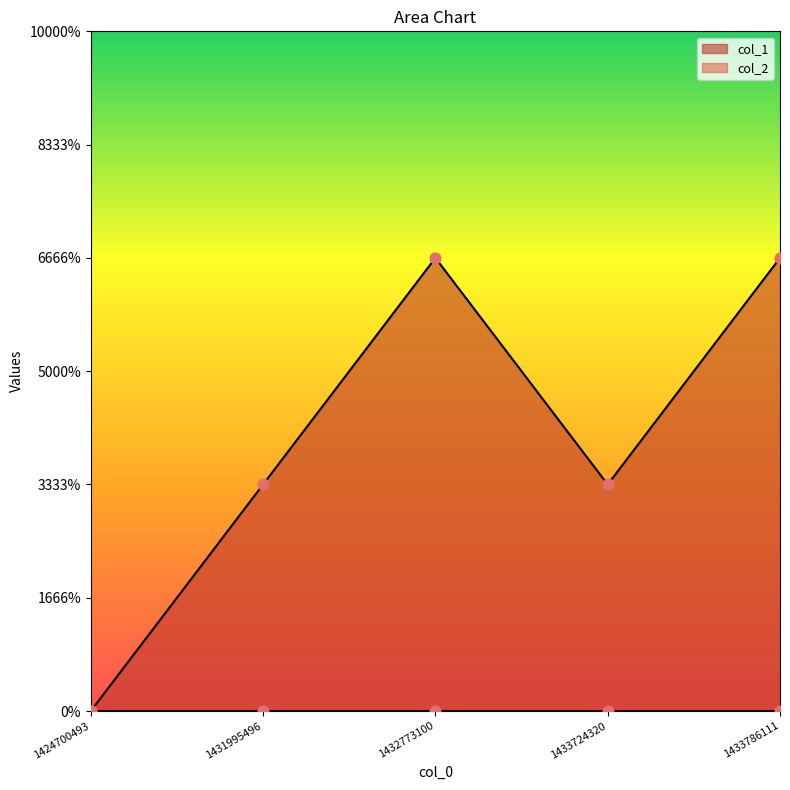

Between 1432773100 and 1433724320, which is larger?

1432773100